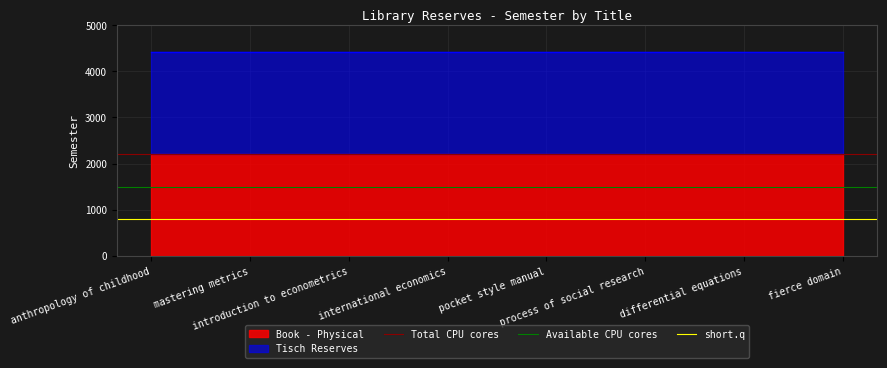

How many lines are shown in the chart?

3